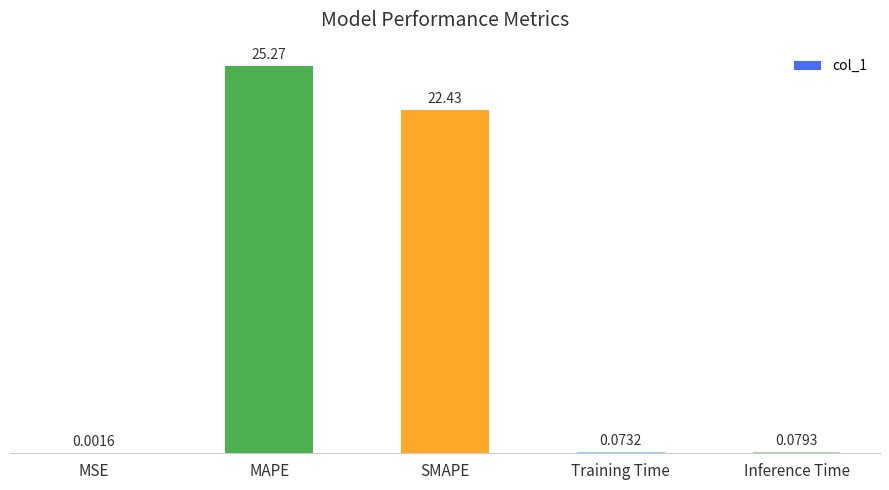

What is the change in value from MSE to Training Time?

+0.1